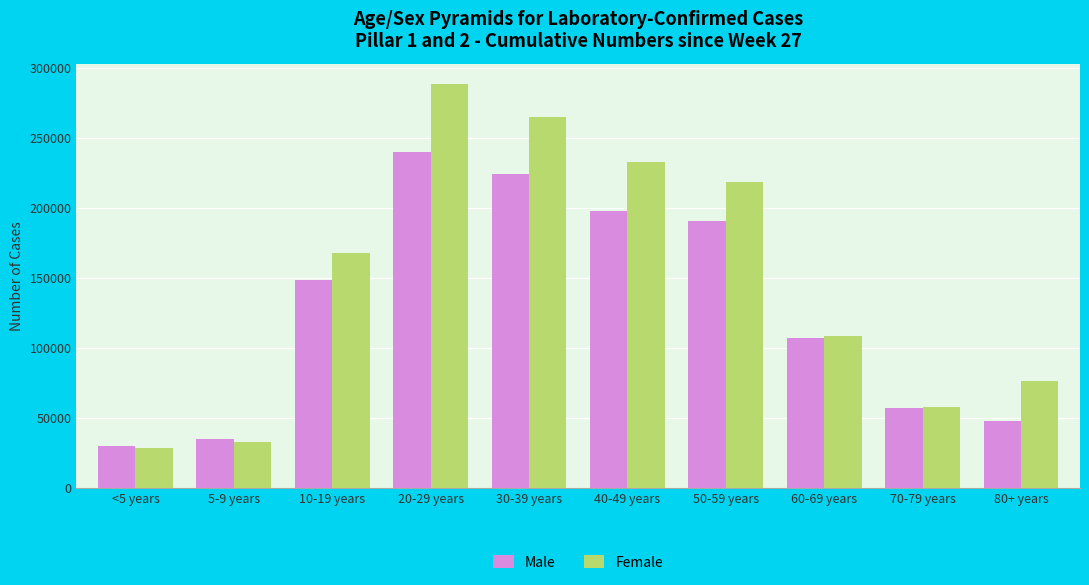

Which category has the lowest value across all series?

<5 years